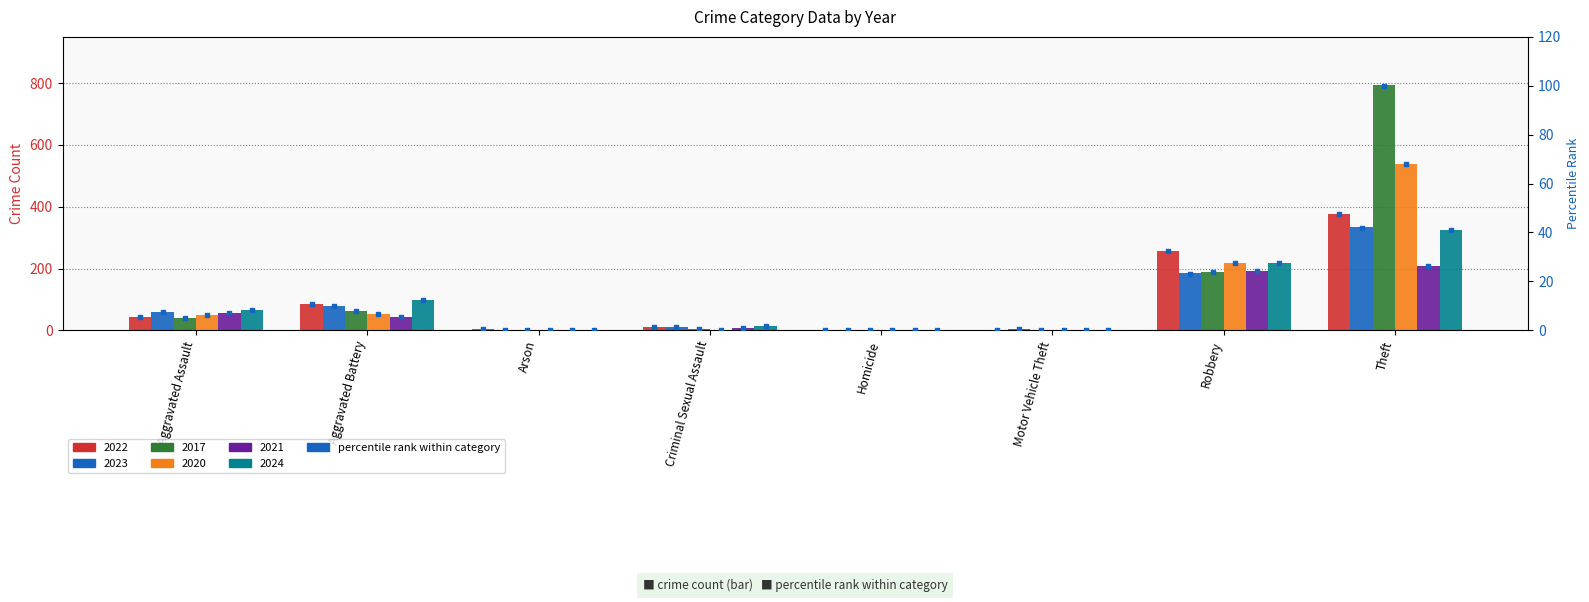

Which series has the largest total across all categories?

2017